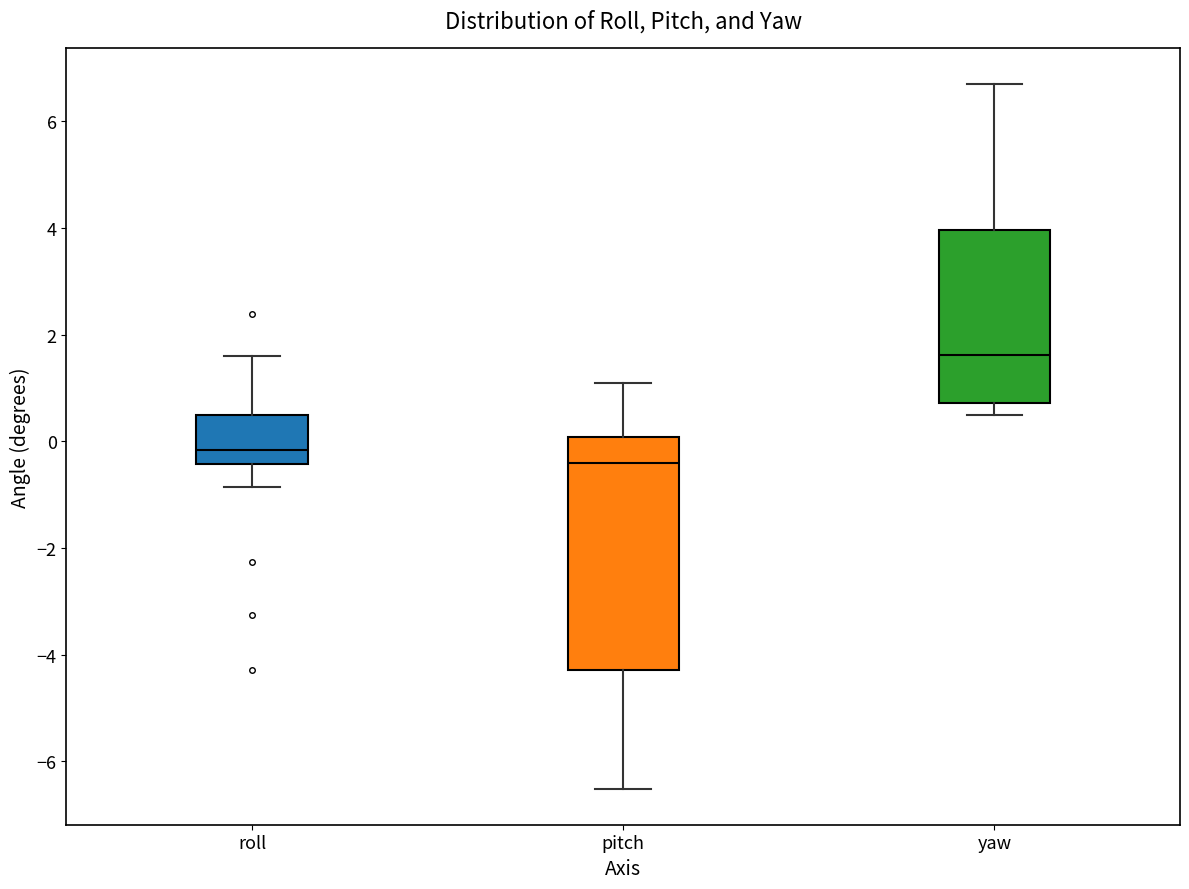

Which box has the lowest median line?

pitch